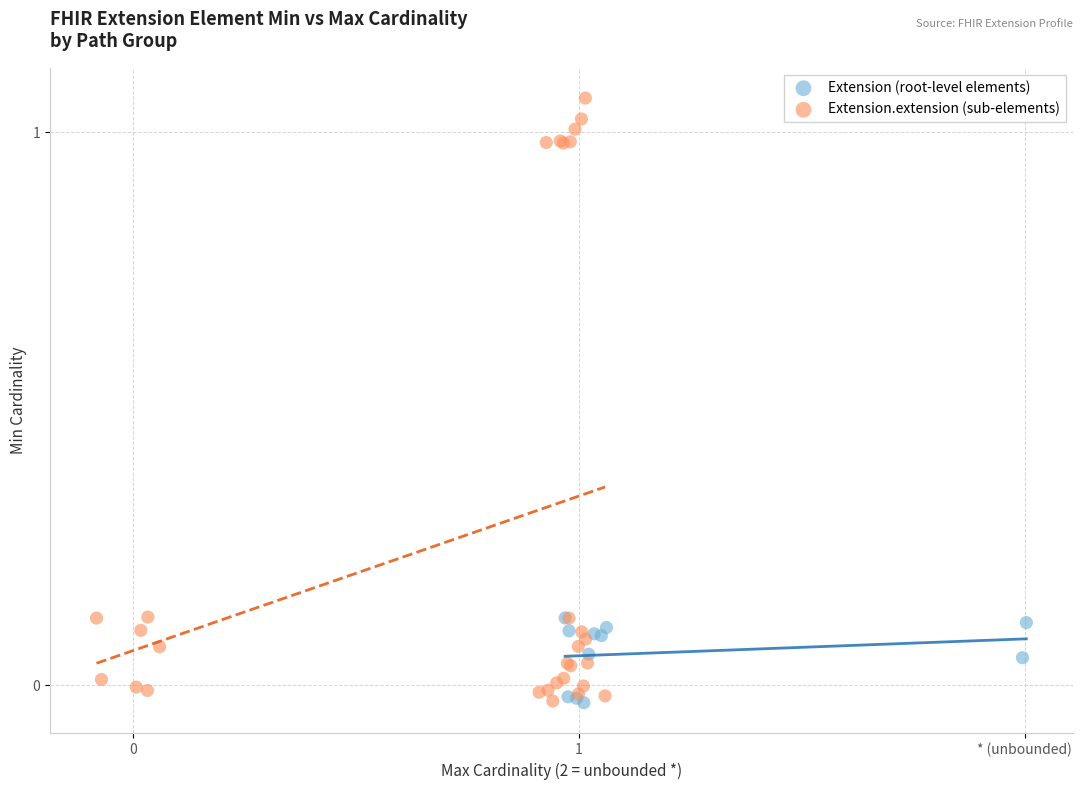

Which series contains the highest Y value?

Extension.extension (sub-elements)